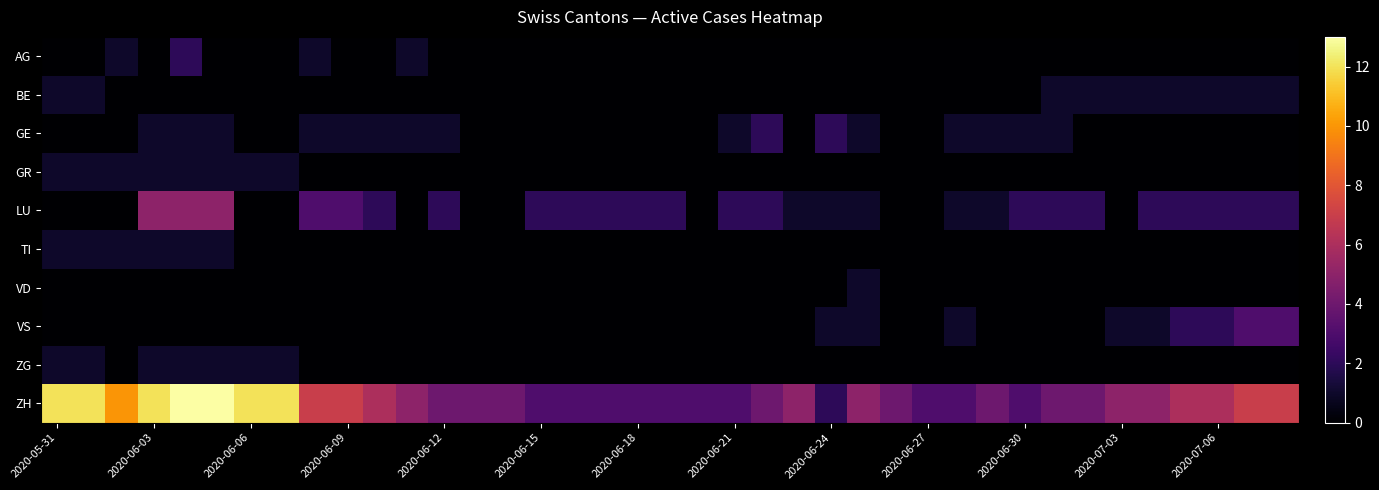

Which series has the largest total across all categories?

ZH